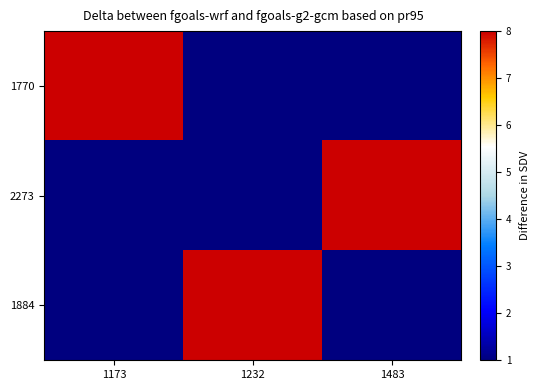

Reading left to right, extract all data points from this chart.

1770: 1173=8	1232=1	1483=1
2273: 1173=1	1232=1	1483=8
1884: 1173=1	1232=8	1483=1